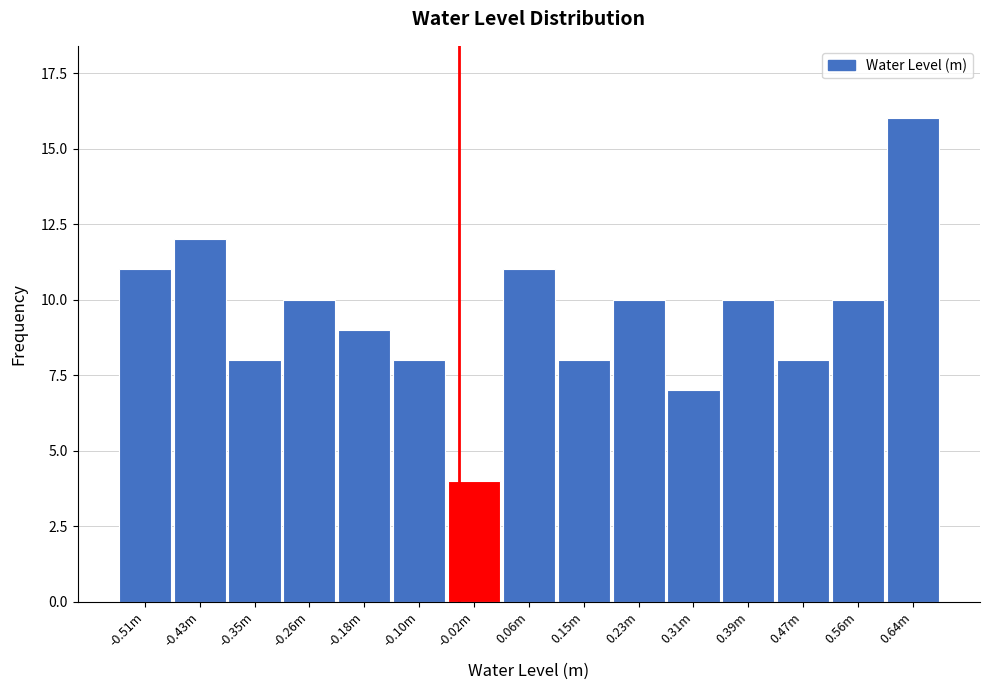

Reading left to right, list all the values displayed in this chart.

-0.51m=11	-0.43m=12	-0.35m=8	-0.26m=10	-0.18m=9	-0.10m=8	-0.02m=4	0.06m=11	0.15m=8	0.23m=10	0.31m=7	0.39m=10	0.47m=8	0.56m=10	0.64m=16